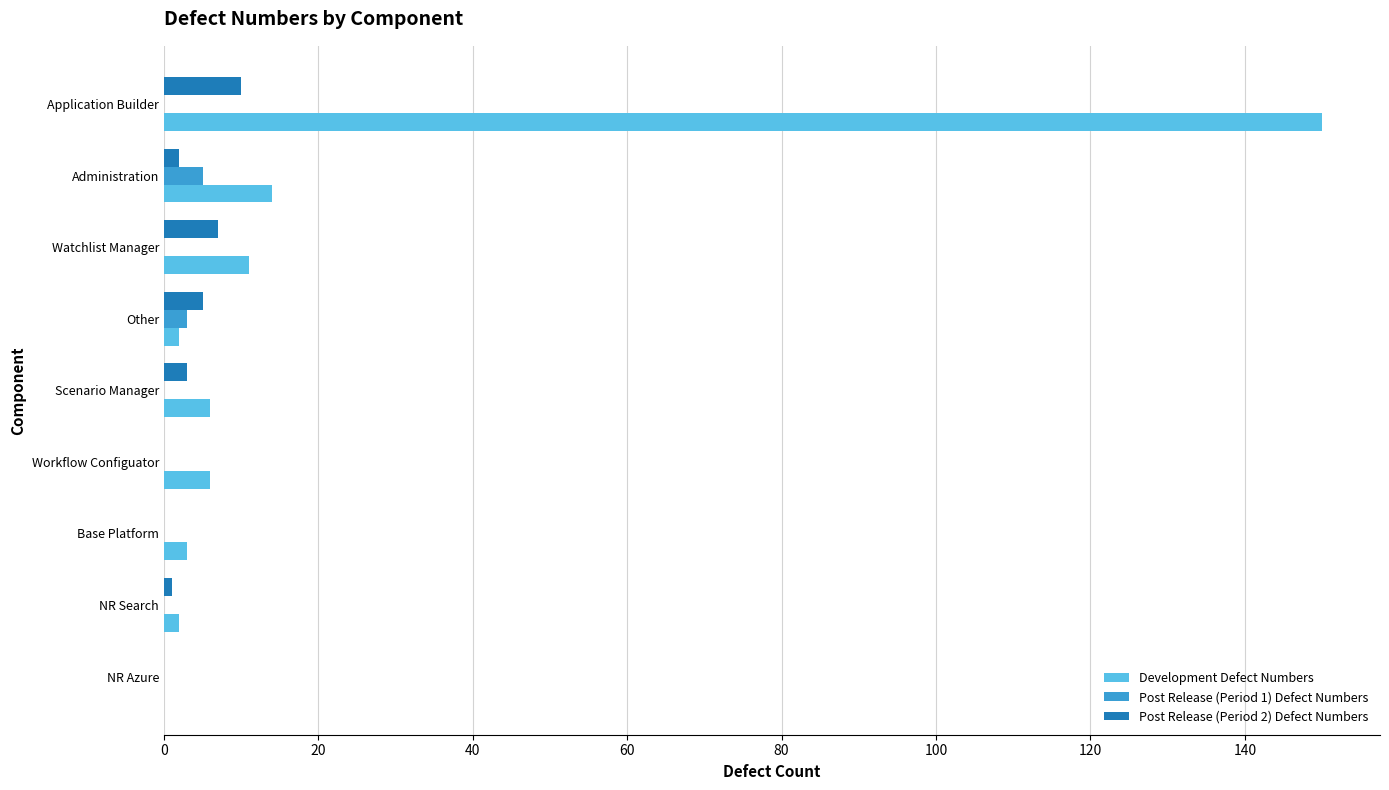

What is the sum of all Development Defect Numbers values?

194